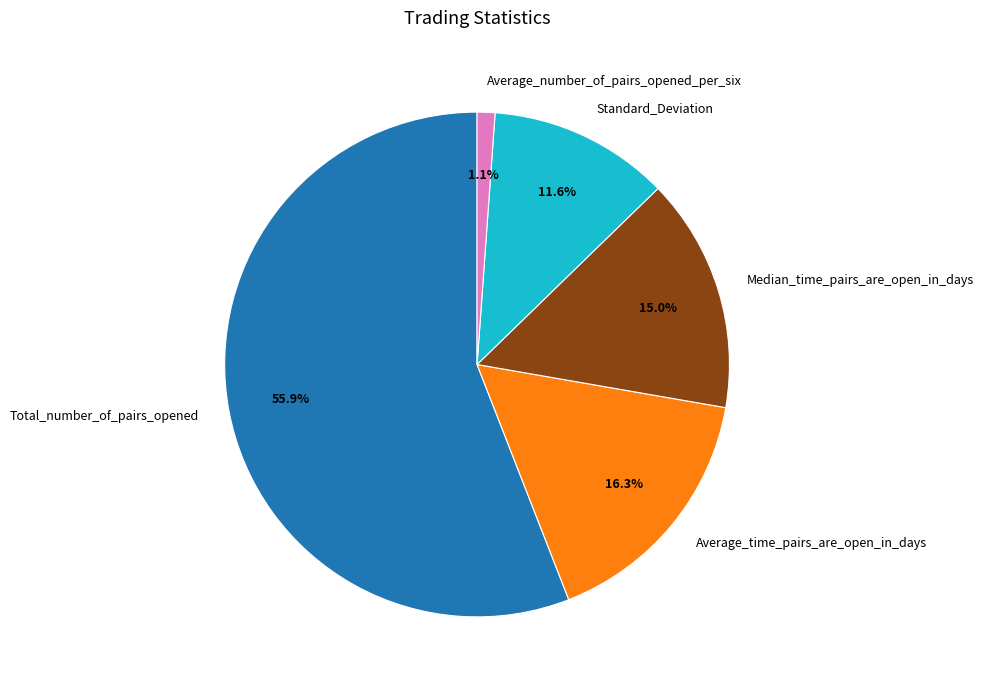

How many segments does this pie chart have?

5